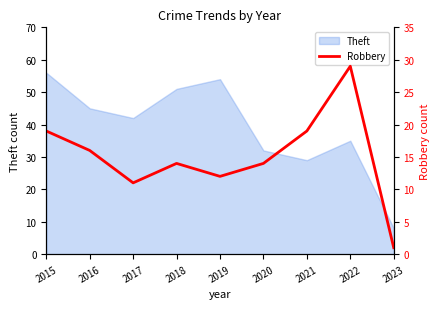

What is the lowest value of the Theft series?

8